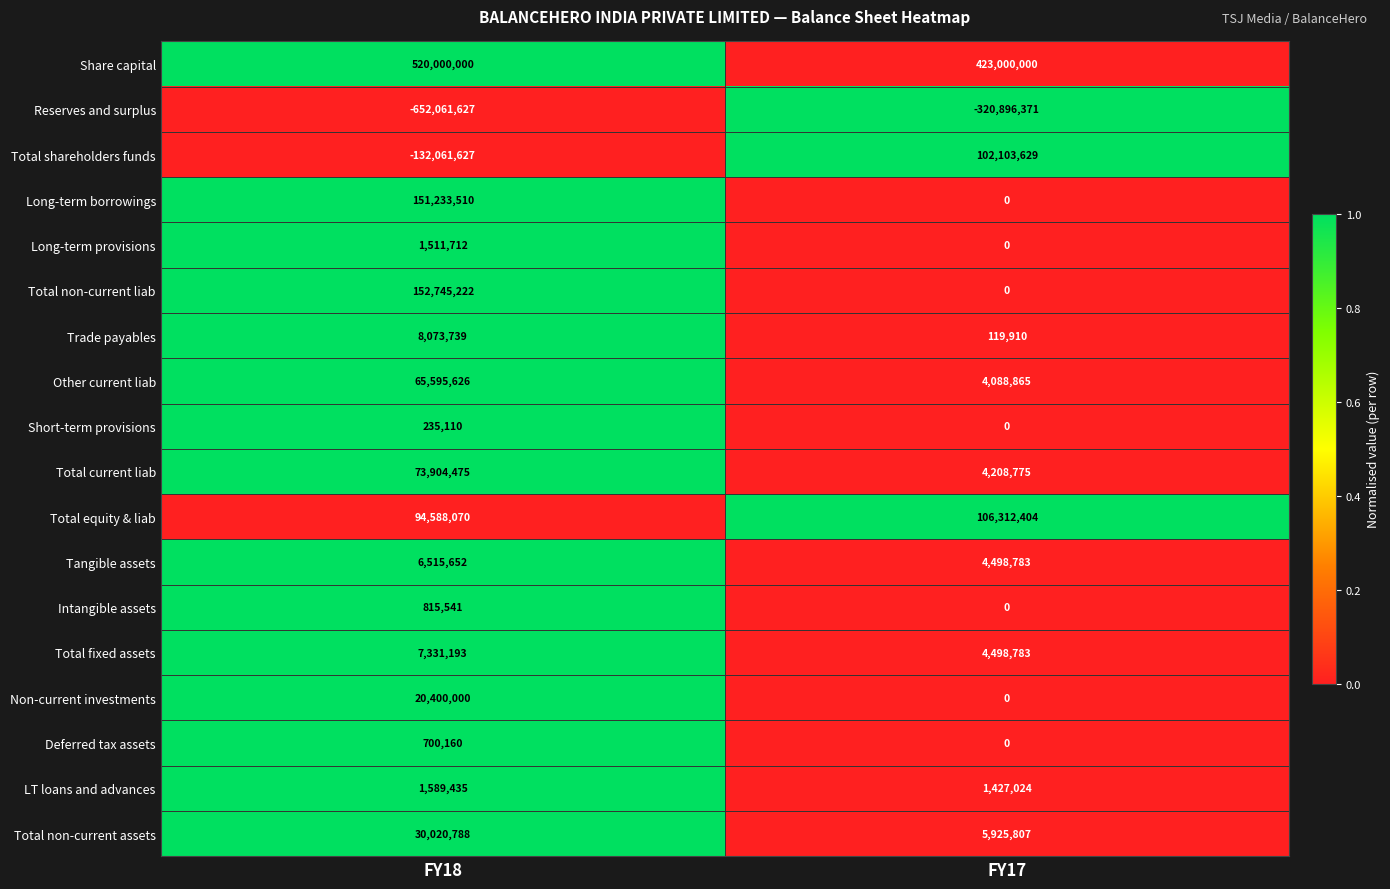

Which series changed the most between FY18 and FY17?

Reserves and surplus